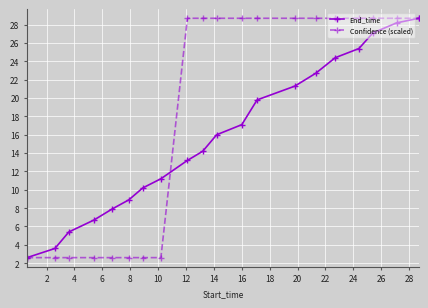

What is the maximum value shown in the chart?

28.7